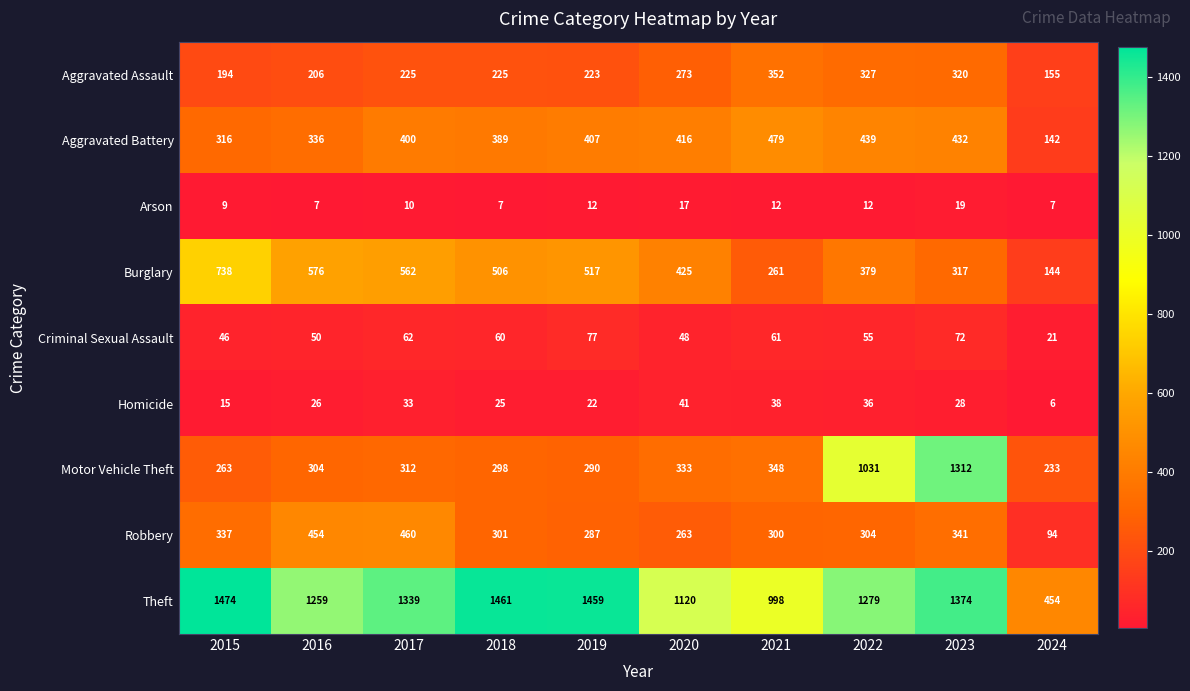

How many data points in Homicide are less than 28?

5